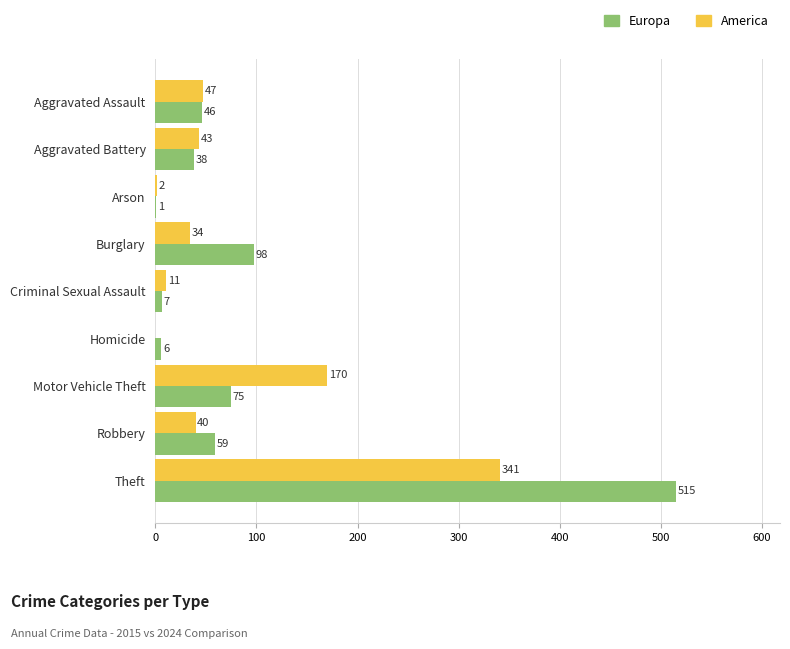

Where is Europa nearest to the value 258?

Burglary